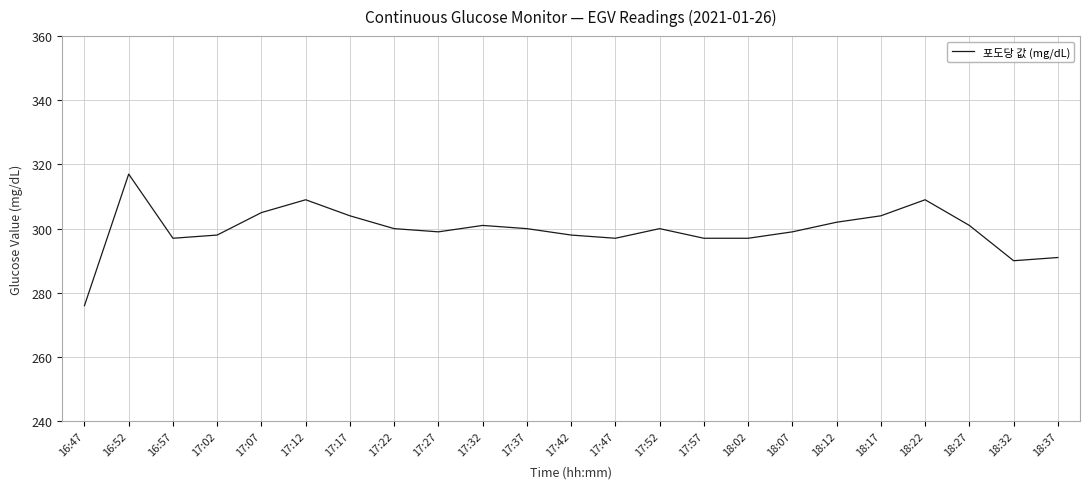

Reading right to left, transcribe all the data shown in this chart.

291	290	301	309	304	302	299	297	297	300	297	298	300	301	299	300	304	309	305	298	297	317	276